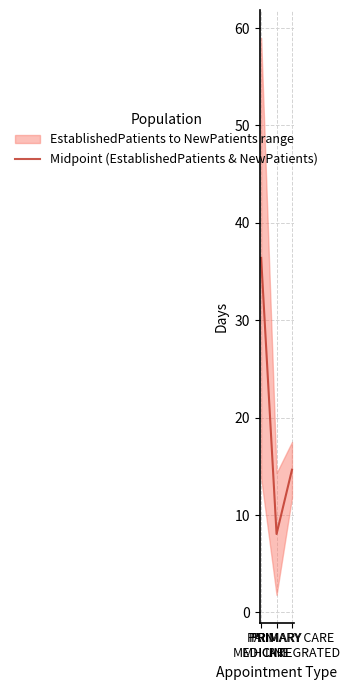

What is the change in value from PAIN
MEDICINE to PRIMARY CARE
MH INTEGRATED?

-21.8